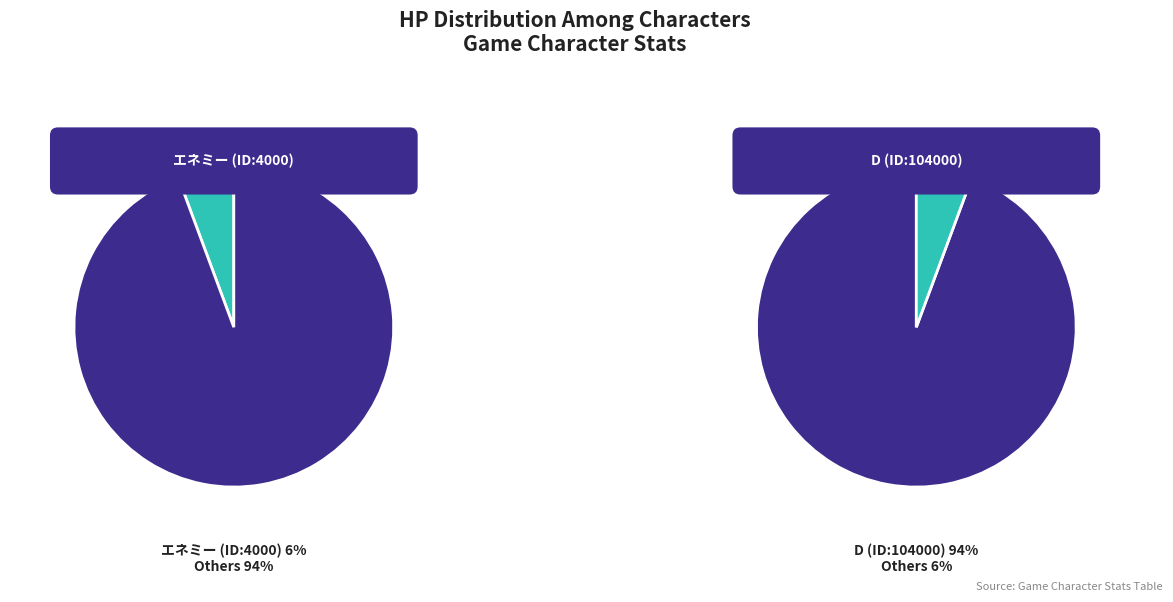

Is it true that エネミー (ID:4000) is 6% of the pie?

True